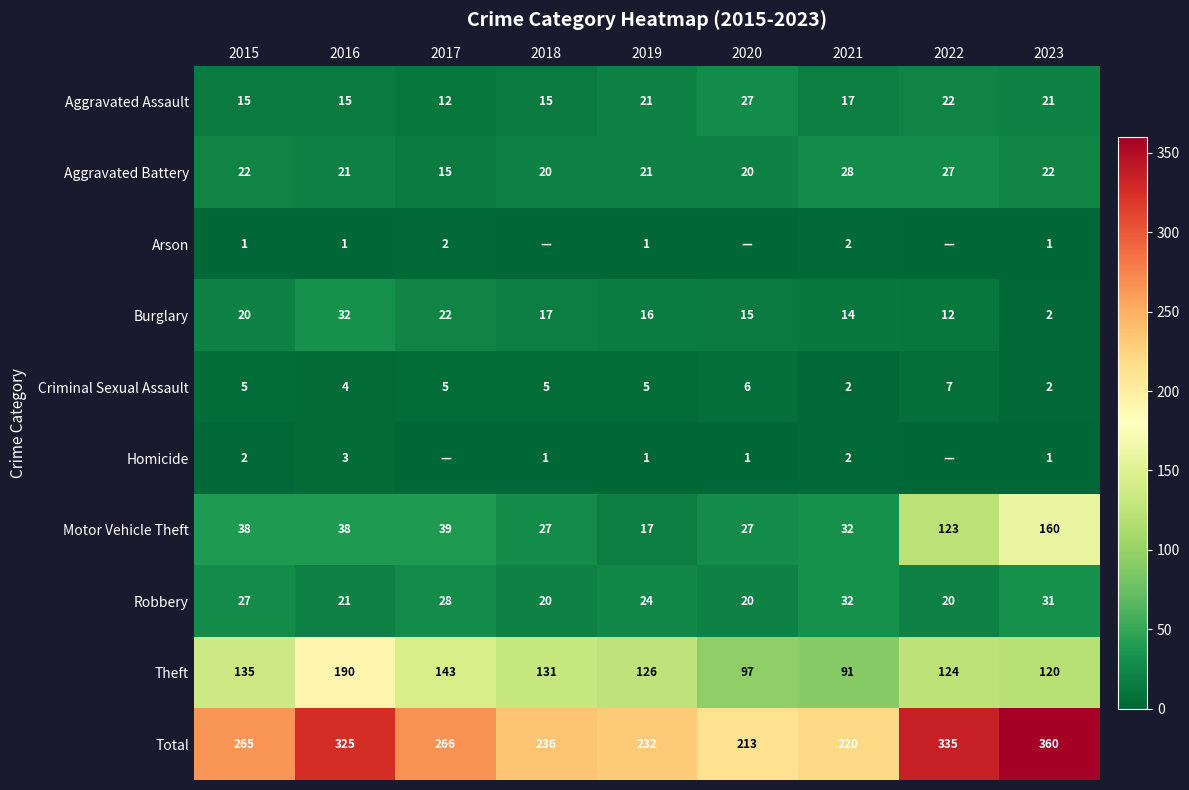

True or false: Robbery has a value of 35 at 2015.

False